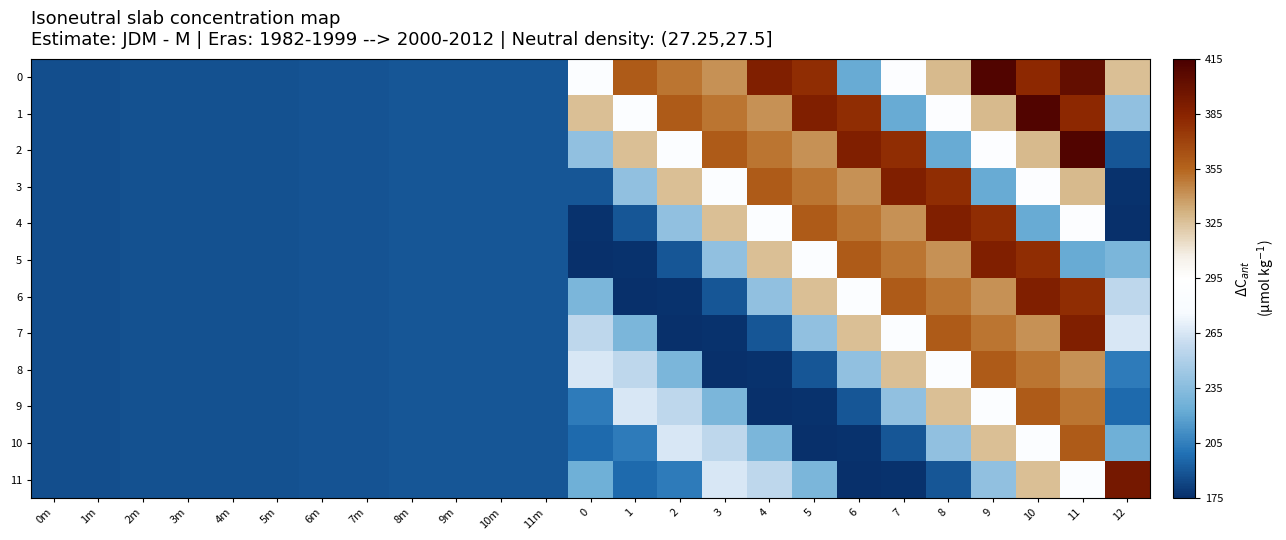

Reading left to right, transcribe all the data shown in this chart.

0: 0m=186.6	1m=186.9	2m=187.3	3m=187.6	4m=187.7	5m=188.1	6m=188.5	7m=188.8	8m=189.2	9m=189.4	10m=189.5	11m=189.8	0=287.0	1=359.0	2=349.6	3=341.0	4=388.0	5=380.0	6=222.0	7=289.0	8=328.0	9=411.0	10=382.0	11=402.0	12=326.7
1: 0m=186.6	1m=186.9	2m=187.3	3m=187.6	4m=187.7	5m=188.1	6m=188.5	7m=188.8	8m=189.2	9m=189.4	10m=189.5	11m=189.8	0=326.7	1=287.0	2=359.0	3=349.6	4=341.0	5=388.0	6=380.0	7=222.0	8=289.0	9=328.0	10=411.0	11=382.0	12=238.1
2: 0m=186.6	1m=186.9	2m=187.3	3m=187.6	4m=187.7	5m=188.1	6m=188.5	7m=188.8	8m=189.2	9m=189.4	10m=189.5	11m=189.8	0=238.1	1=326.7	2=287.0	3=359.0	4=349.6	5=341.0	6=388.0	7=380.0	8=222.0	9=289.0	10=328.0	11=411.0	12=189.4
3: 0m=186.6	1m=186.9	2m=187.3	3m=187.6	4m=187.7	5m=188.1	6m=188.5	7m=188.8	8m=189.2	9m=189.4	10m=189.5	11m=189.8	0=189.4	1=238.1	2=326.7	3=287.0	4=359.0	5=349.6	6=341.0	7=388.0	8=380.0	9=222.0	10=289.0	11=328.0	12=176.5
4: 0m=186.6	1m=186.9	2m=187.3	3m=187.6	4m=187.7	5m=188.1	6m=188.5	7m=188.8	8m=189.2	9m=189.4	10m=189.5	11m=189.8	0=176.5	1=189.4	2=238.1	3=326.7	4=287.0	5=359.0	6=349.6	7=341.0	8=388.0	9=380.0	10=222.0	11=289.0	12=175.8
5: 0m=186.6	1m=186.9	2m=187.3	3m=187.6	4m=187.7	5m=188.1	6m=188.5	7m=188.8	8m=189.2	9m=189.4	10m=189.5	11m=189.8	0=175.8	1=176.5	2=189.4	3=238.1	4=326.7	5=287.0	6=359.0	7=349.6	8=341.0	9=388.0	10=380.0	11=222.0	12=229.6
6: 0m=186.6	1m=186.9	2m=187.3	3m=187.6	4m=187.7	5m=188.1	6m=188.5	7m=188.8	8m=189.2	9m=189.4	10m=189.5	11m=189.8	0=229.6	1=175.8	2=176.5	3=189.4	4=238.1	5=326.7	6=287.0	7=359.0	8=349.6	9=341.0	10=388.0	11=380.0	12=255.7
7: 0m=186.6	1m=186.9	2m=187.3	3m=187.6	4m=187.7	5m=188.1	6m=188.5	7m=188.8	8m=189.2	9m=189.4	10m=189.5	11m=189.8	0=255.7	1=229.6	2=175.8	3=176.5	4=189.4	5=238.1	6=326.7	7=287.0	8=359.0	9=349.6	10=341.0	11=388.0	12=265.3
8: 0m=186.6	1m=186.9	2m=187.3	3m=187.6	4m=187.7	5m=188.1	6m=188.5	7m=188.8	8m=189.2	9m=189.4	10m=189.5	11m=189.8	0=265.3	1=255.7	2=229.6	3=175.8	4=176.5	5=189.4	6=238.1	7=326.7	8=287.0	9=359.0	10=349.6	11=341.0	12=204.0
9: 0m=186.6	1m=186.9	2m=187.3	3m=187.6	4m=187.7	5m=188.1	6m=188.5	7m=188.8	8m=189.2	9m=189.4	10m=189.5	11m=189.8	0=204.0	1=265.3	2=255.7	3=229.6	4=175.8	5=176.5	6=189.4	7=238.1	8=326.7	9=287.0	10=359.0	11=349.6	12=196.6
10: 0m=186.6	1m=186.9	2m=187.3	3m=187.6	4m=187.7	5m=188.1	6m=188.5	7m=188.8	8m=189.2	9m=189.4	10m=189.5	11m=189.8	0=196.6	1=204.0	2=265.3	3=255.7	4=229.6	5=175.8	6=176.5	7=189.4	8=238.1	9=326.7	10=287.0	11=359.0	12=225.1
11: 0m=186.6	1m=186.9	2m=187.3	3m=187.6	4m=187.7	5m=188.1	6m=188.5	7m=188.8	8m=189.2	9m=189.4	10m=189.5	11m=189.8	0=225.1	1=196.6	2=204.0	3=265.3	4=255.7	5=229.6	6=175.8	7=176.5	8=189.4	9=238.1	10=326.7	11=287.0	12=394.0